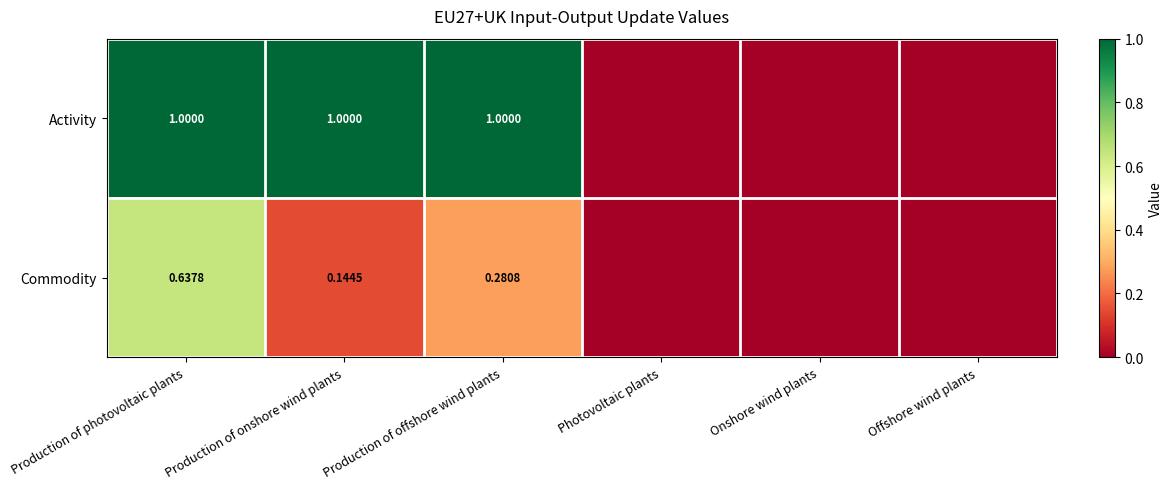

What is the sum of the Activity values at Production of photovoltaic plants and Production of onshore wind plants?

2.0